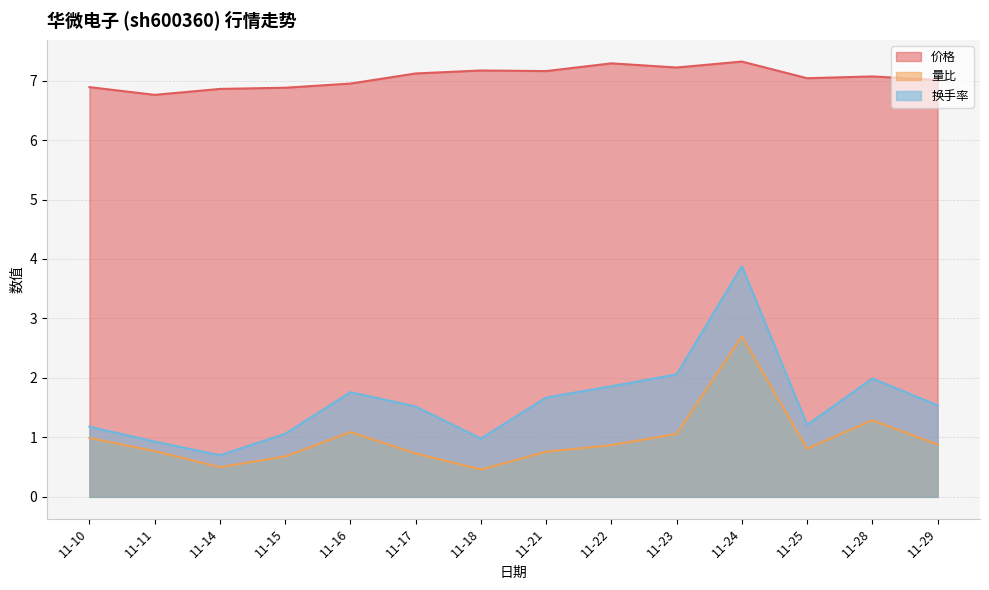

Which label corresponds to the smallest value in the chart?

11-18